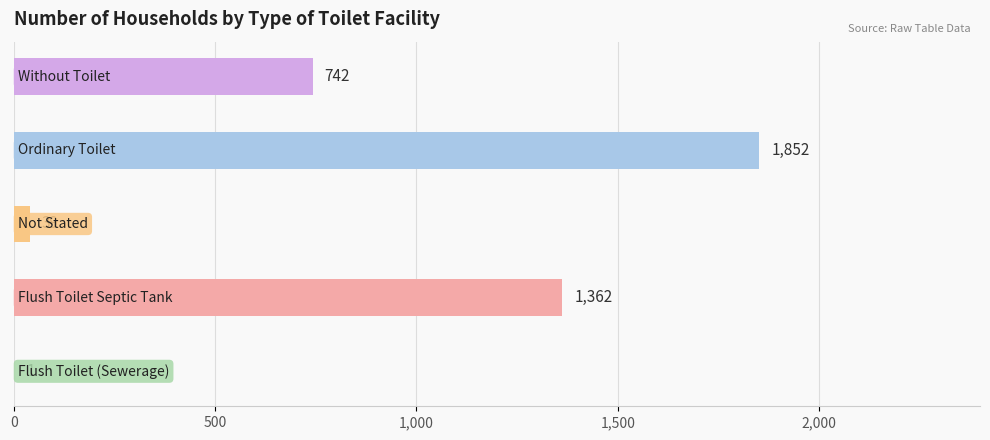

What is the sum of all values?

3996